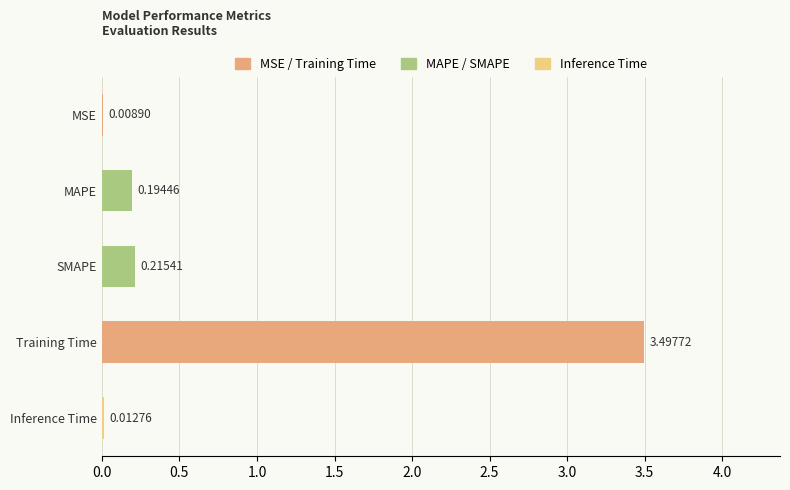

What is the greatest value displayed?

3.5